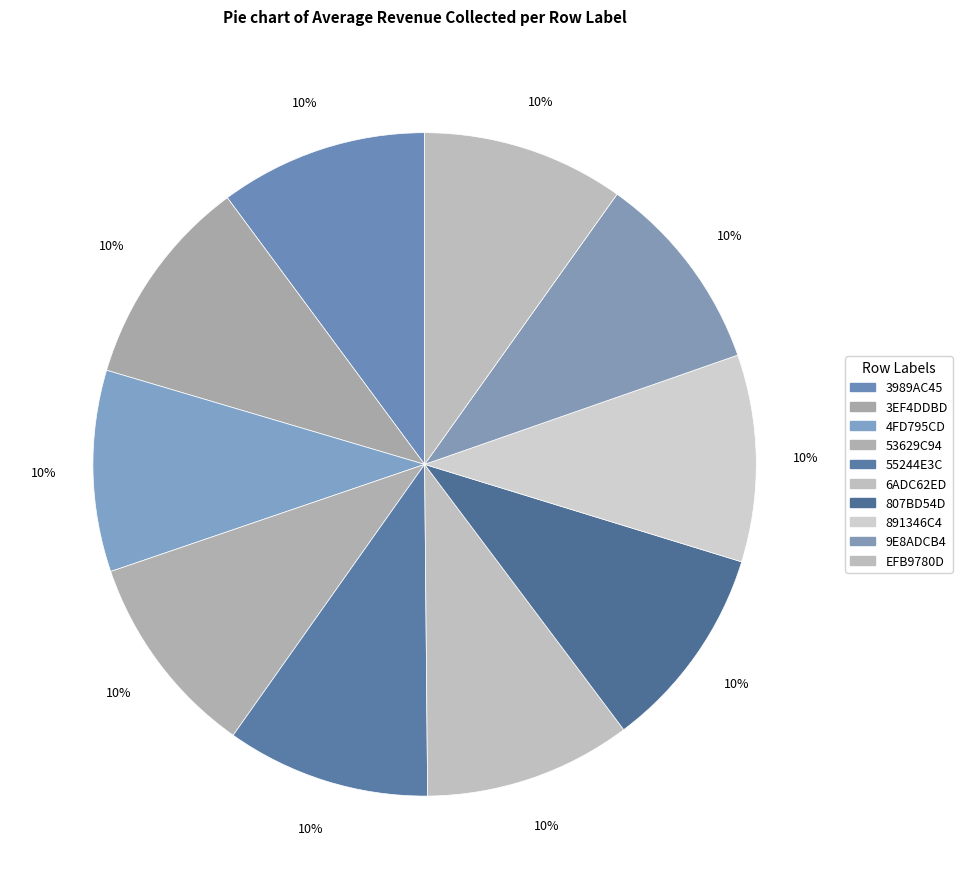

Count the number of slices in the pie.

10